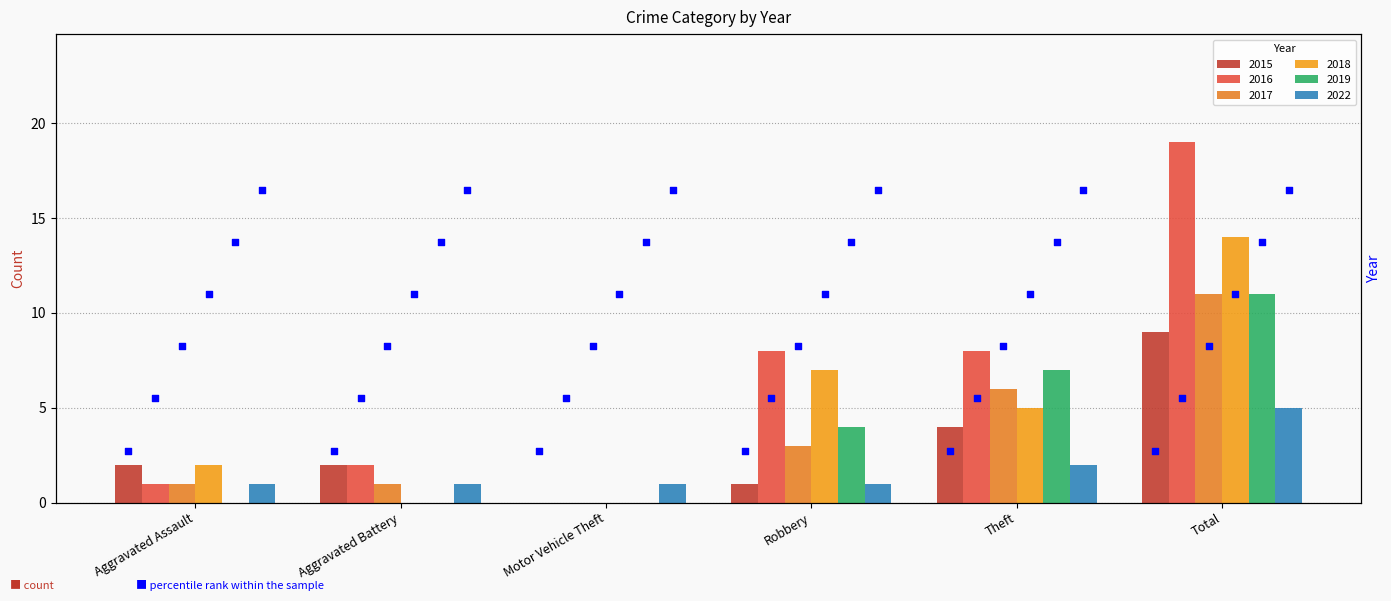

What is the total value across all series at Aggravated Battery?

6